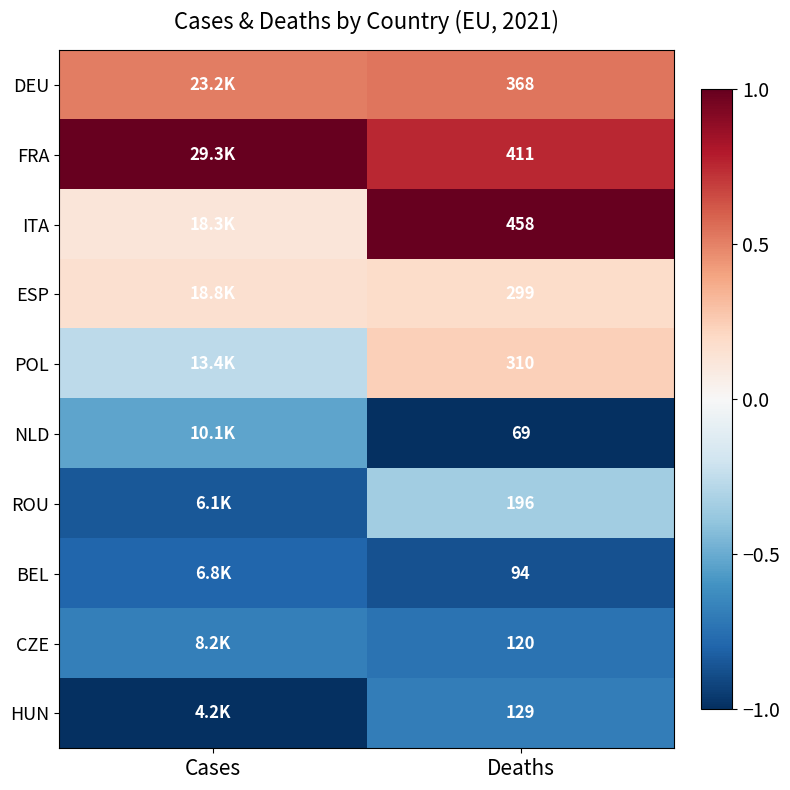

At how many categories does at least one series exceed 0?

2